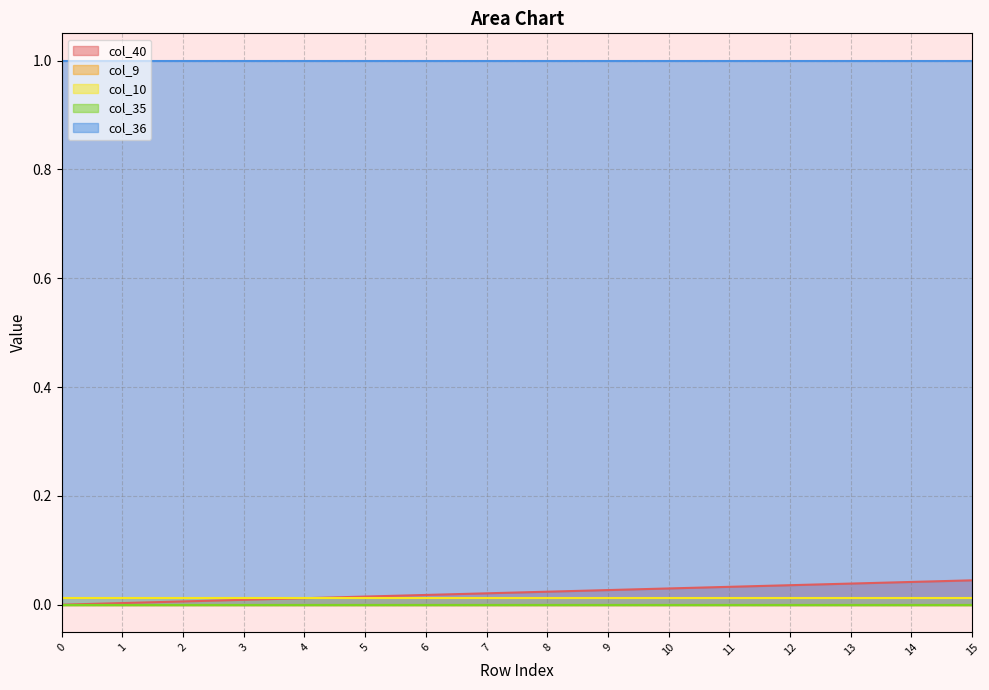

What are all the series names shown in the legend?

col_40, col_9, col_10, col_35, col_36